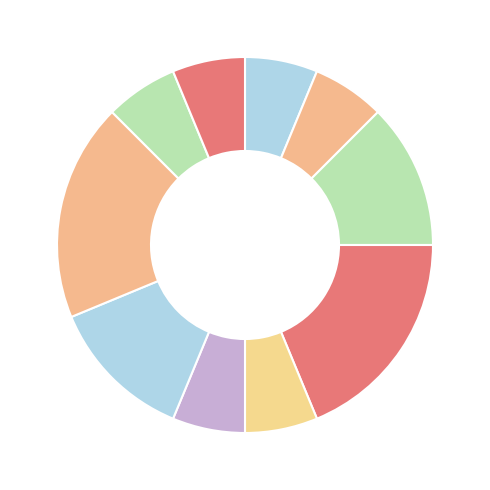

Does any single category account for the majority?

No